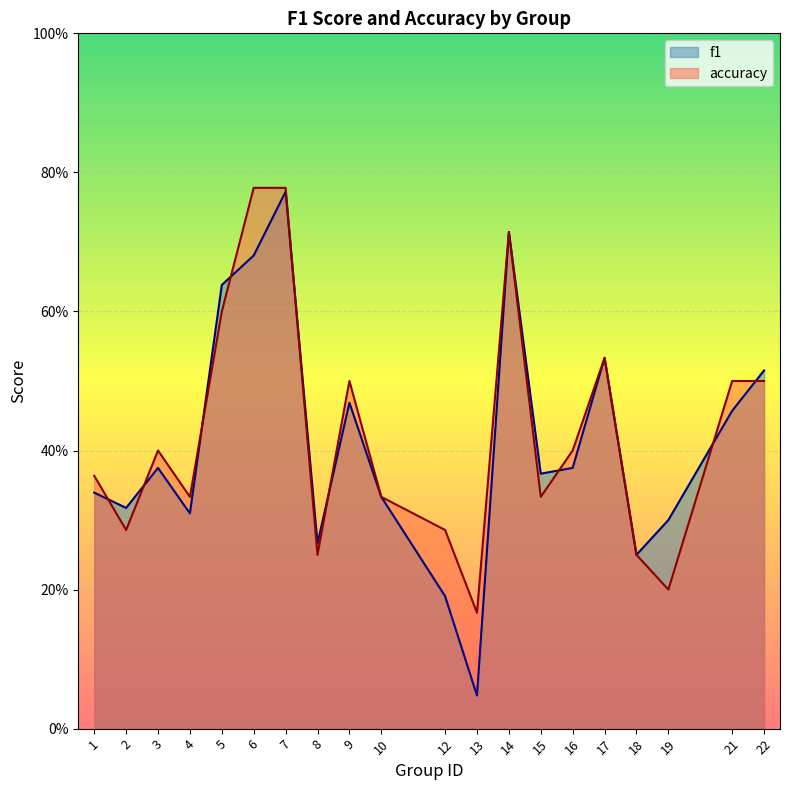

After their last crossing, which series has the higher values: f1 or accuracy?

f1